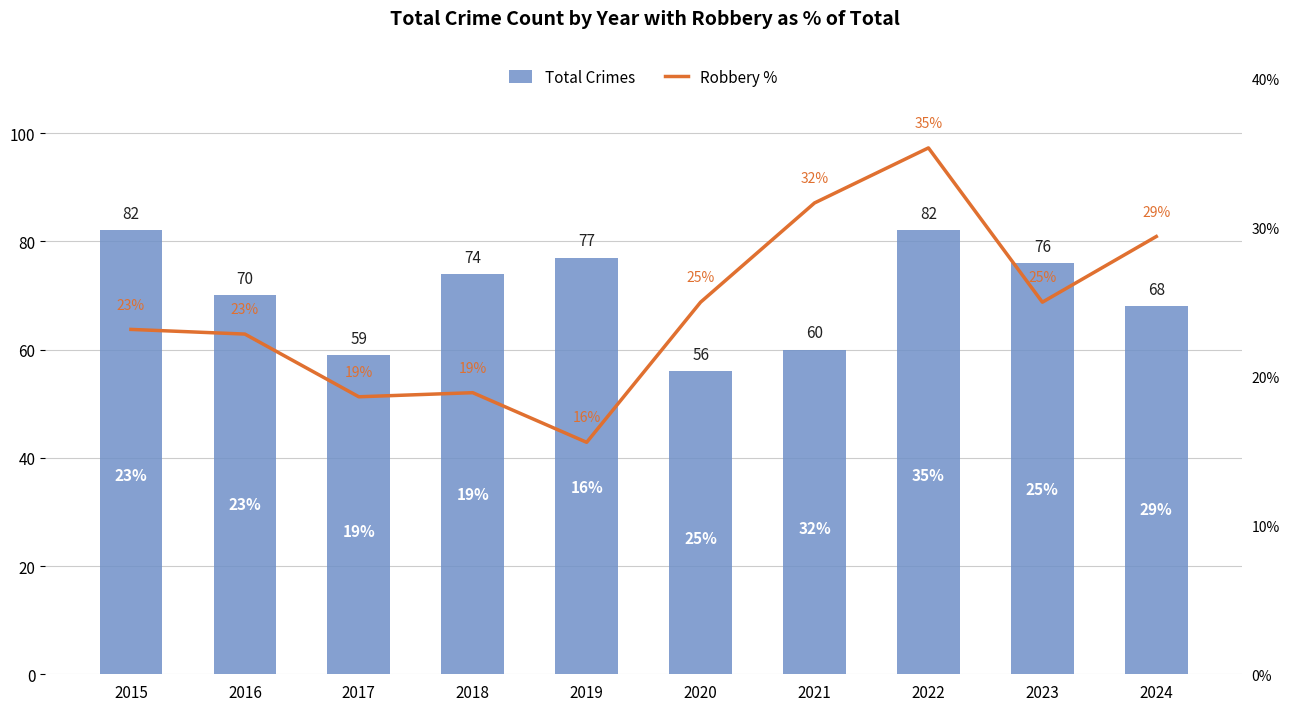

Does the chart contain any negative values?

No